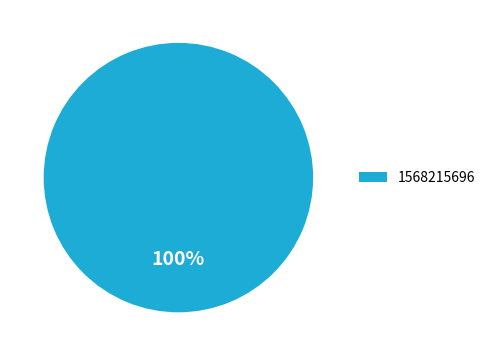

Is there a majority slice in this chart?

Yes